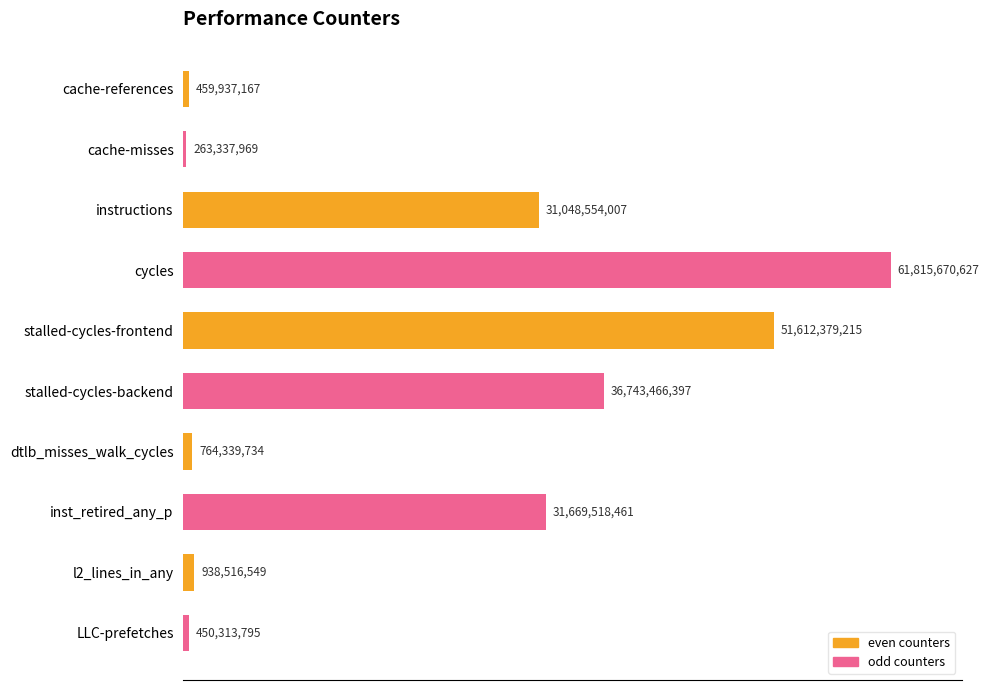

Does the chart contain any negative values?

No